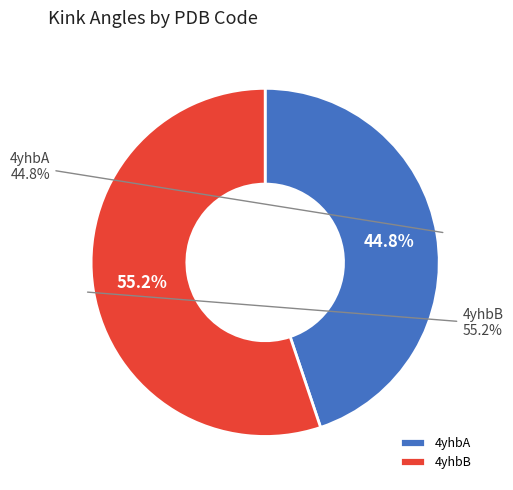

What percentage is the 4yhbA slice, to the nearest percent?

45%